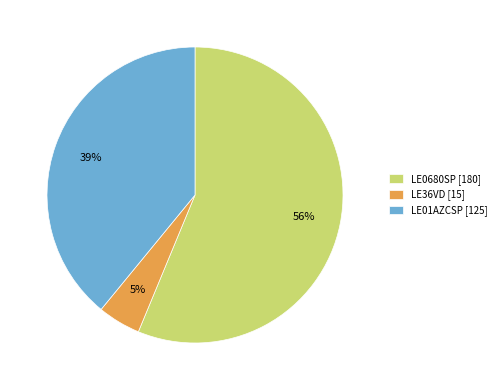

To the nearest percent, what is the average slice percentage?

33%